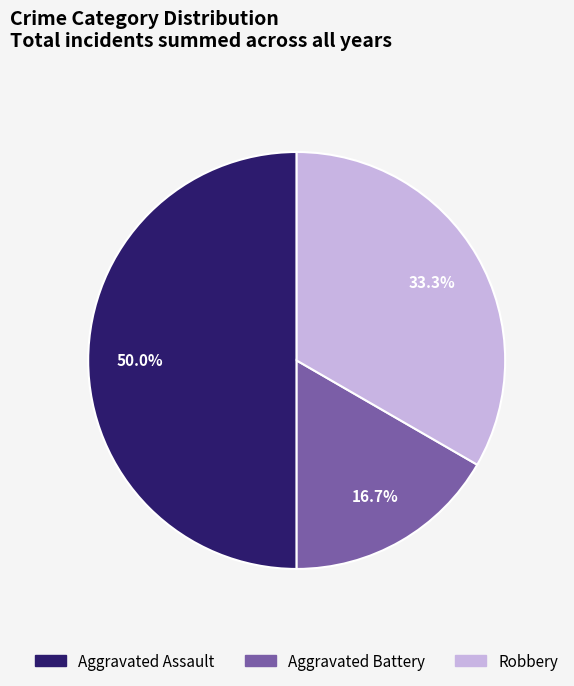

Between Aggravated Assault and Aggravated Battery, which is larger?

Aggravated Assault